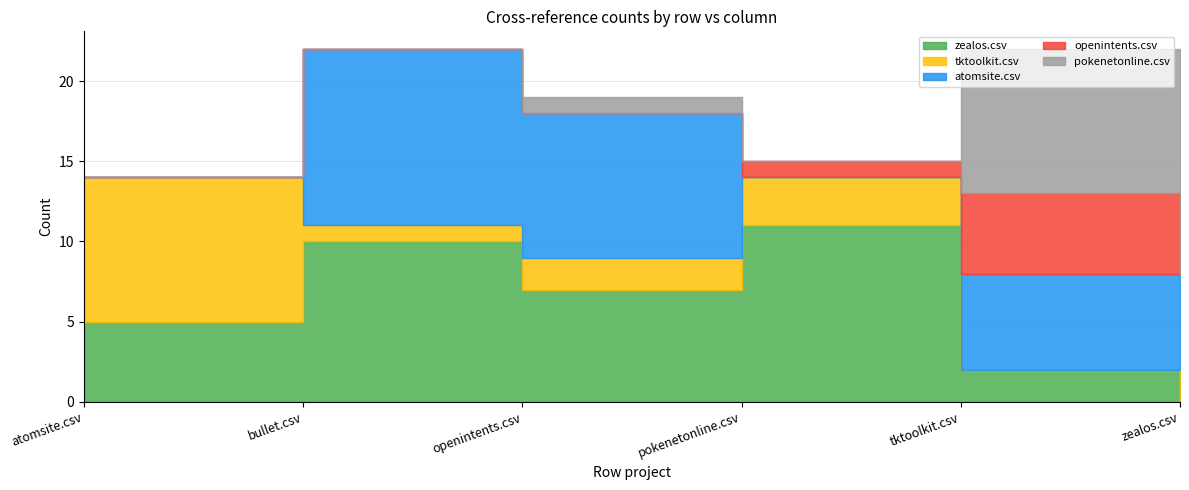

Count the number of data series in this chart.

5